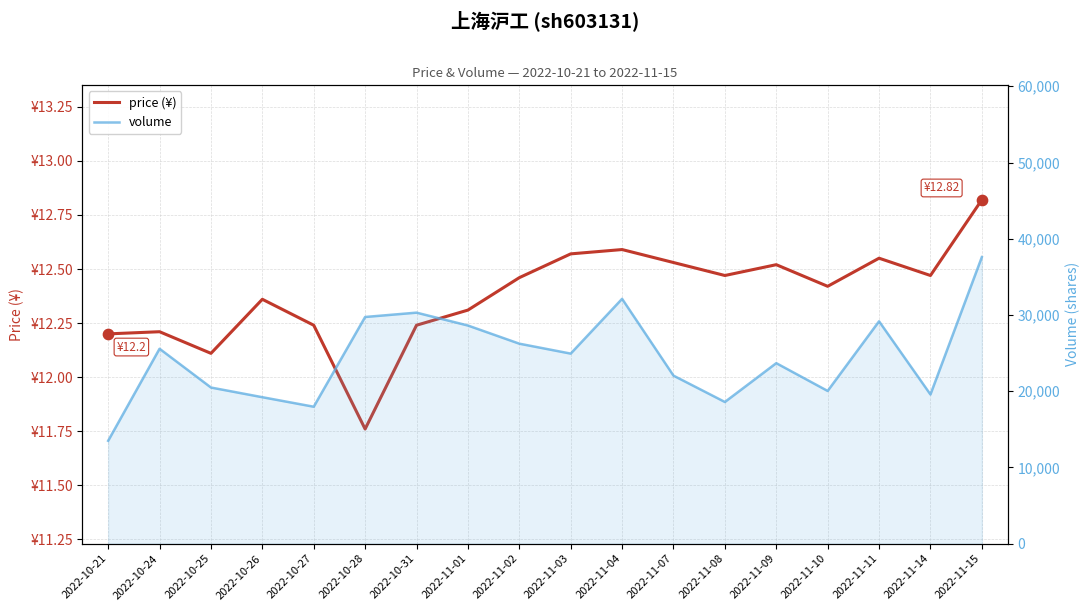

What are all the series names shown in the legend?

price (¥), volume